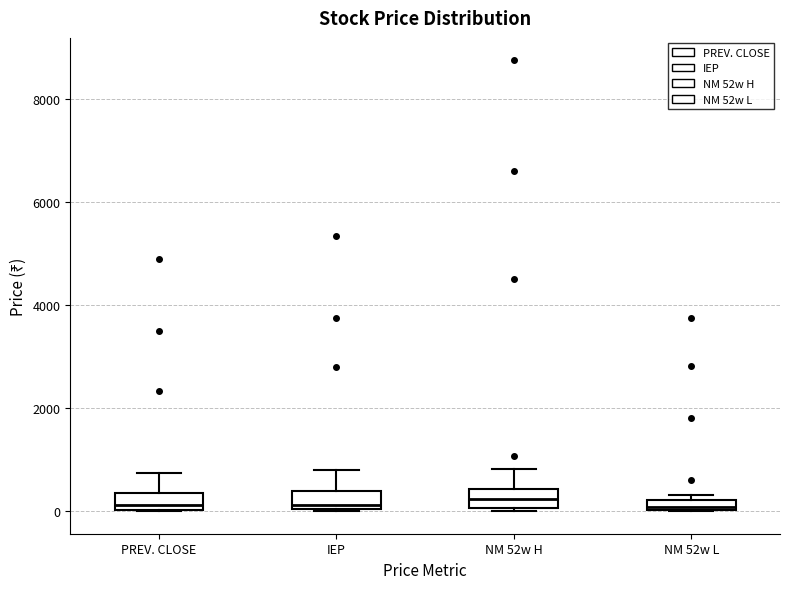

Where does the median line of the box for NM 52w H sit on the y-axis? The values are not printed on the chart, so give them approximately, as read against the axis.

200